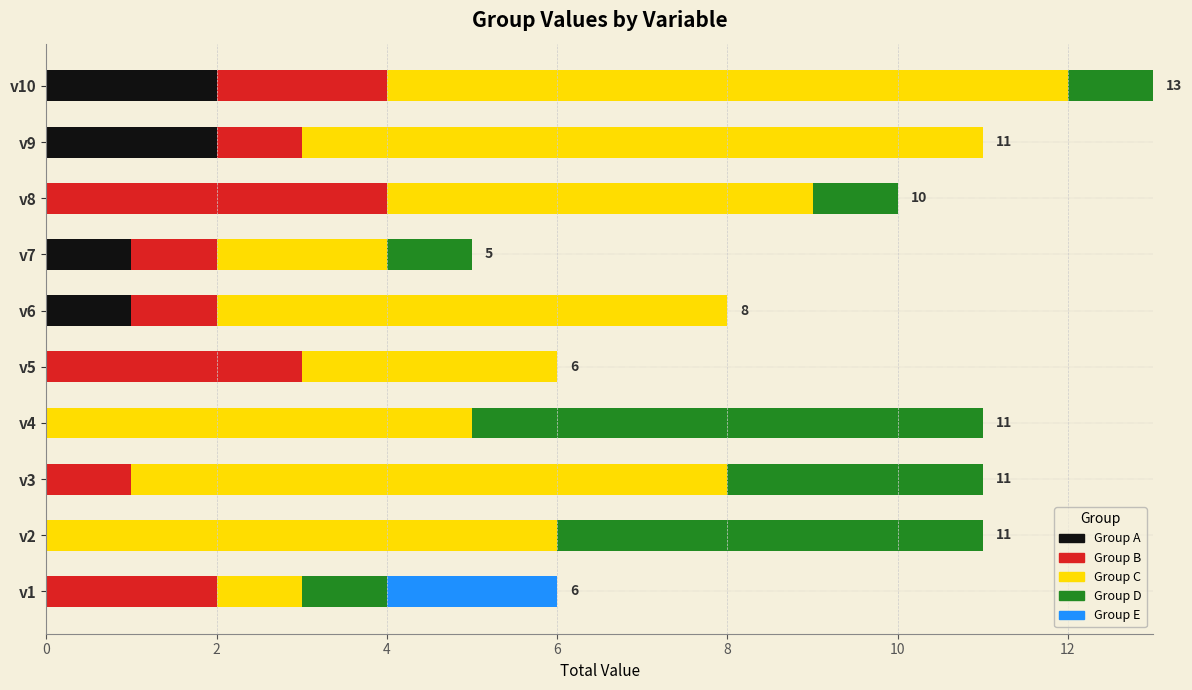

At which category is the sum across all series the highest?

v10